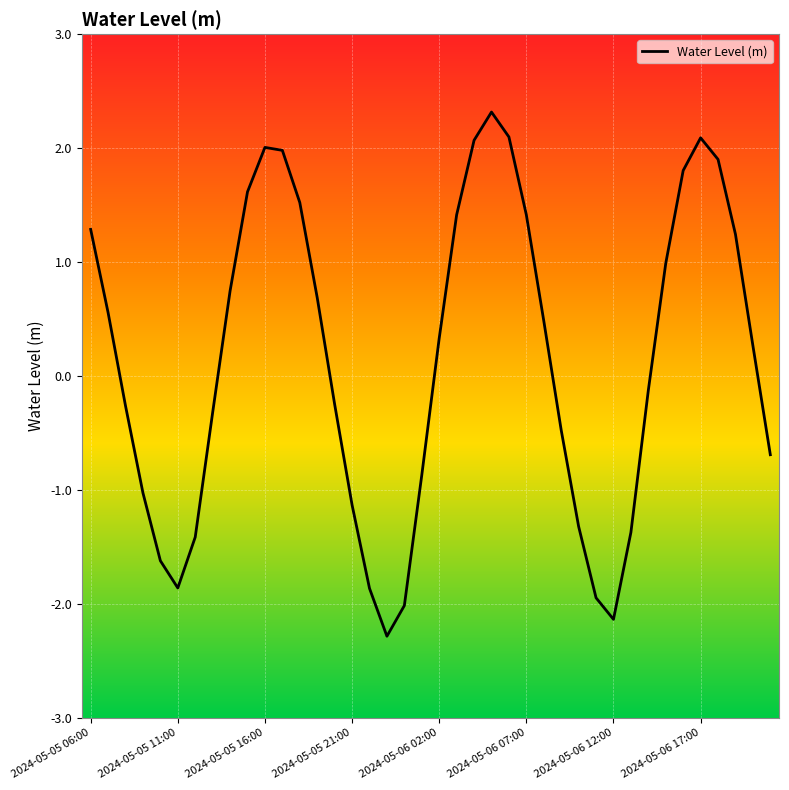

What is the minimum value shown in the chart?

-2.3